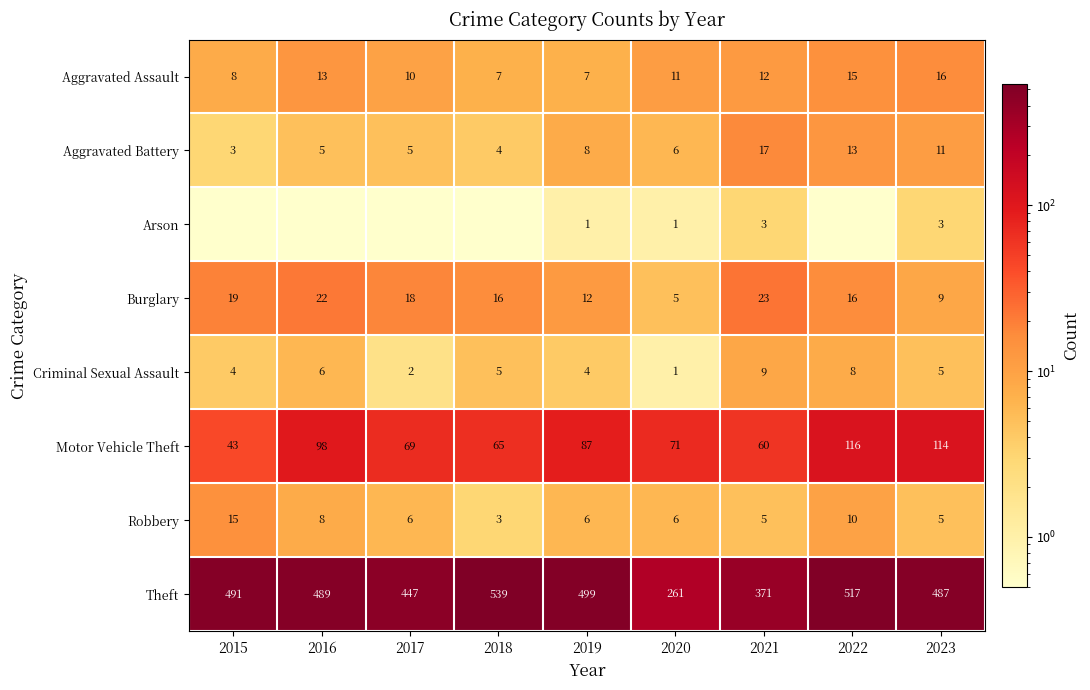

True or false: Aggravated Battery has a value of 9.7 at 2020.

False